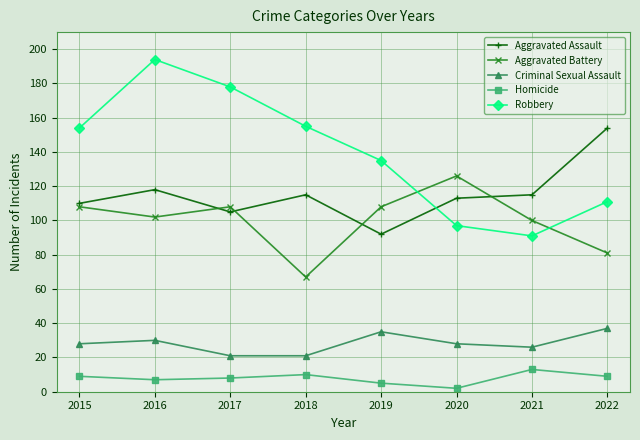

Which series has the largest range (max minus min)?

Robbery